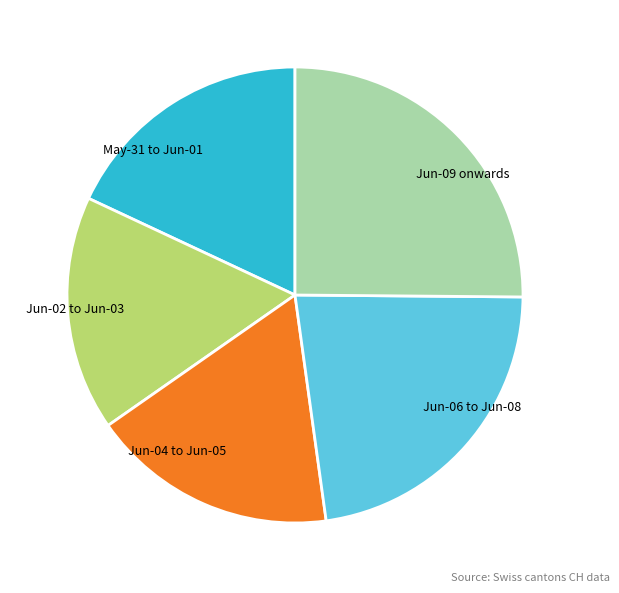

What is the smallest slice in the pie chart?

Jun-02 to Jun-03